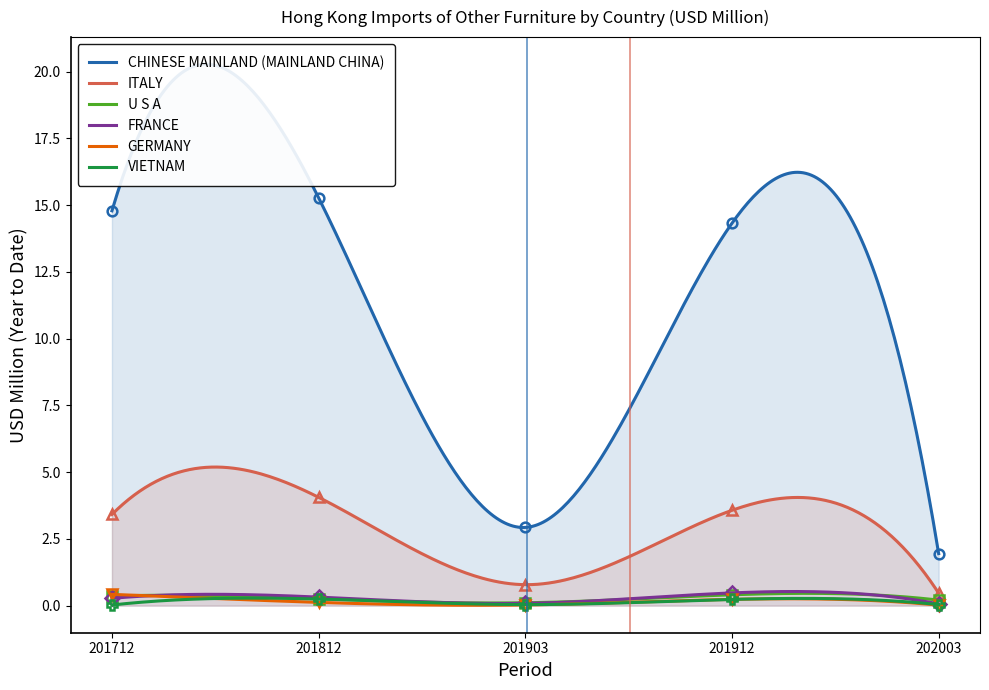

How many interior local peaks does the U S A series have?

1